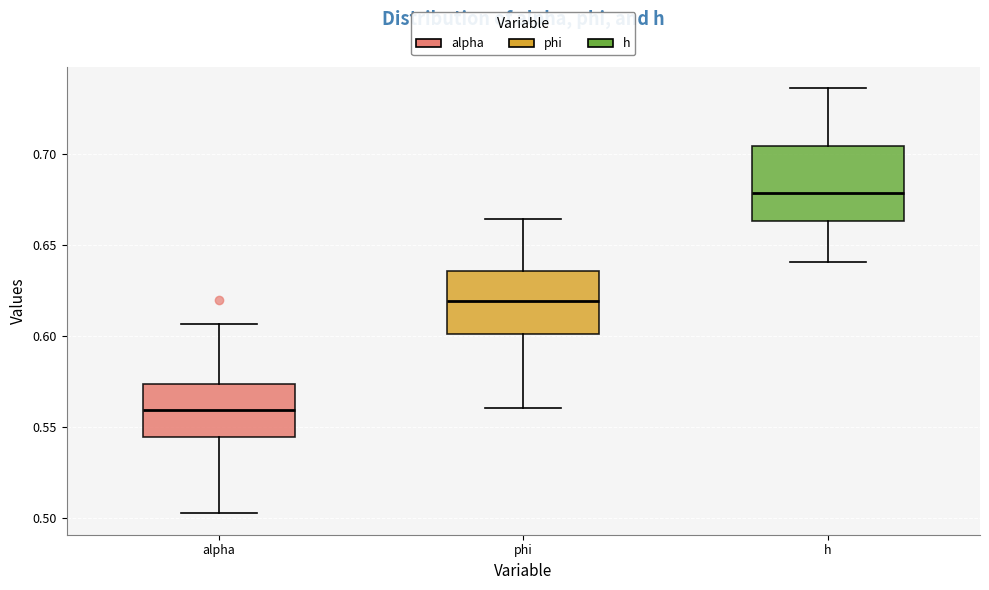

Where does the upper whisker of the box for phi end on the y-axis? The values are not printed on the chart, so give them approximately, as read against the axis.

0.665